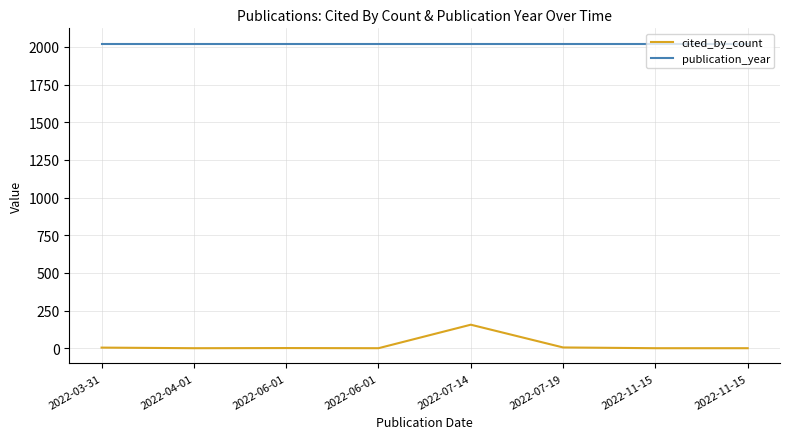

How many lines are shown in the chart?

2